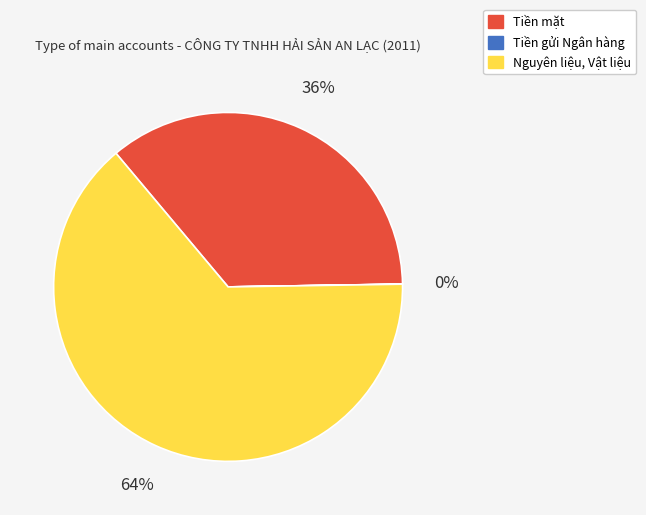

To the nearest percent, what is the average slice percentage?

33%